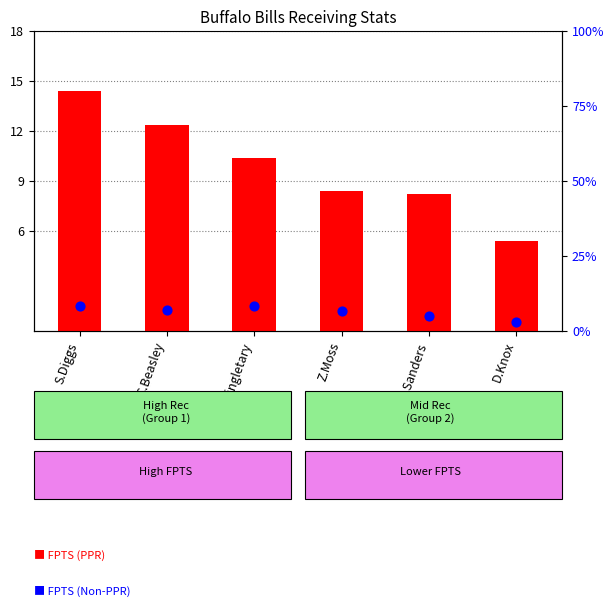

Which series reaches the maximum Y coordinate?

FPTS (PPR)